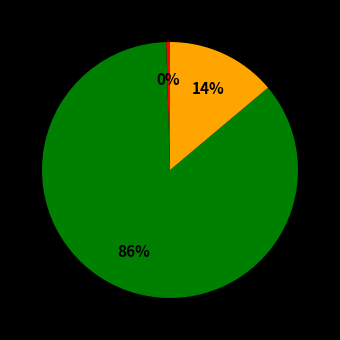

Is there a majority slice in this chart?

Yes